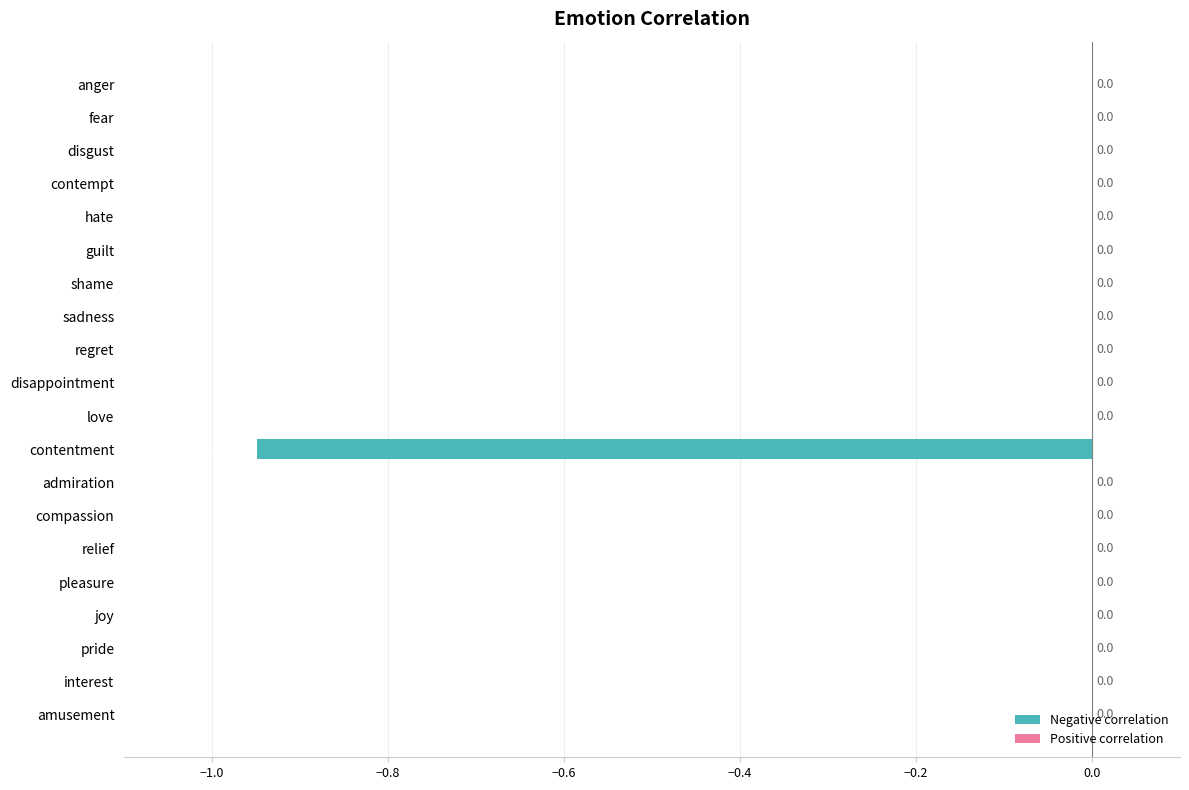

How many data points does each series have?

20